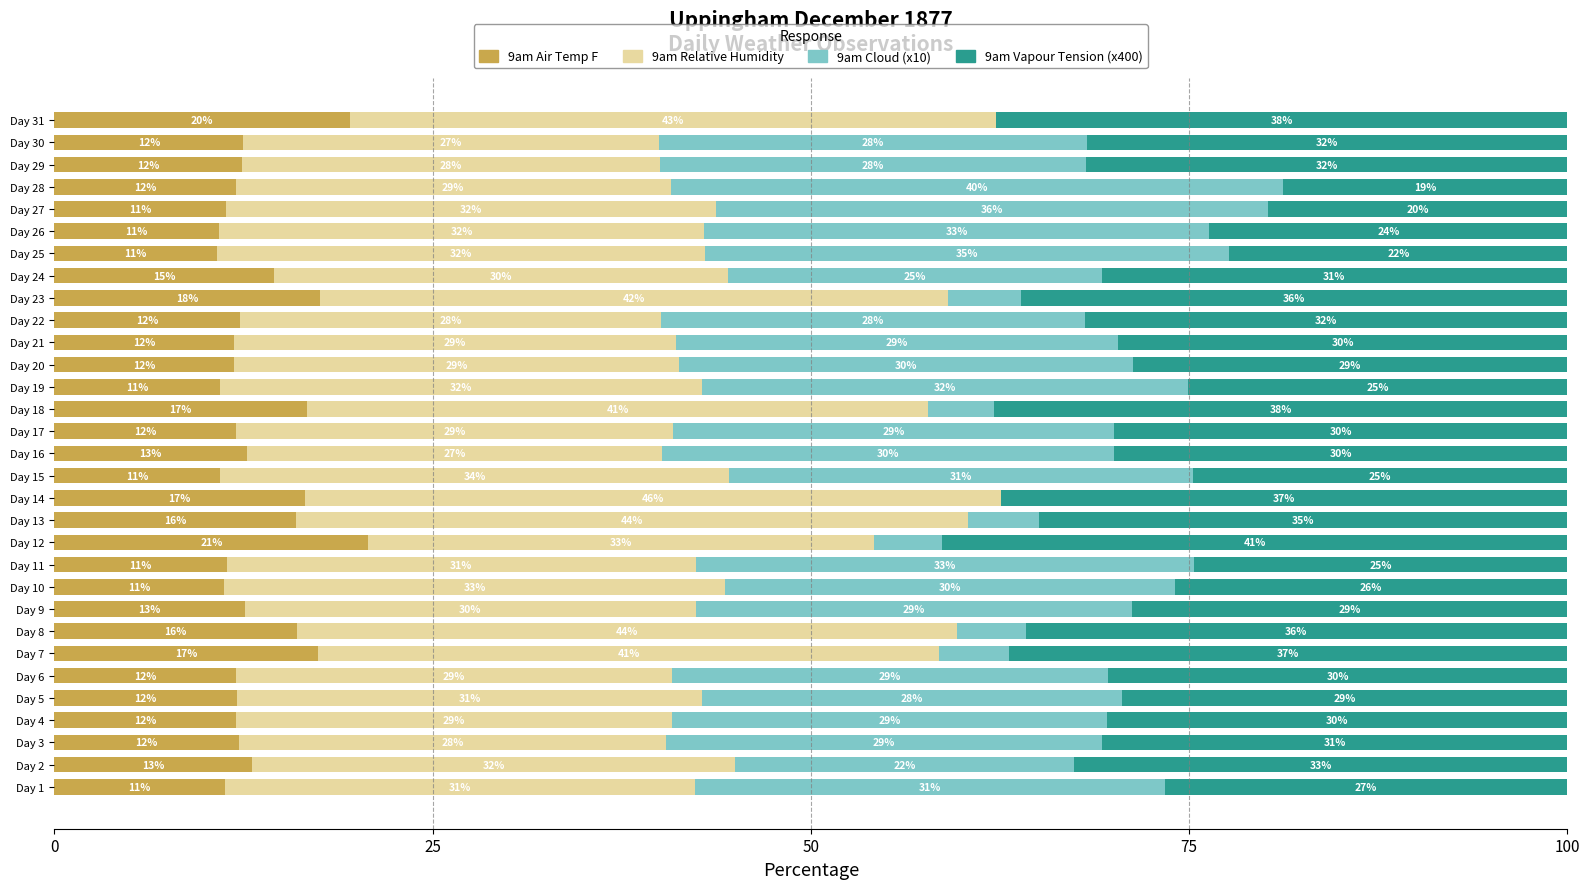

What is the highest value of the 9am Air Temp F series?

20.8